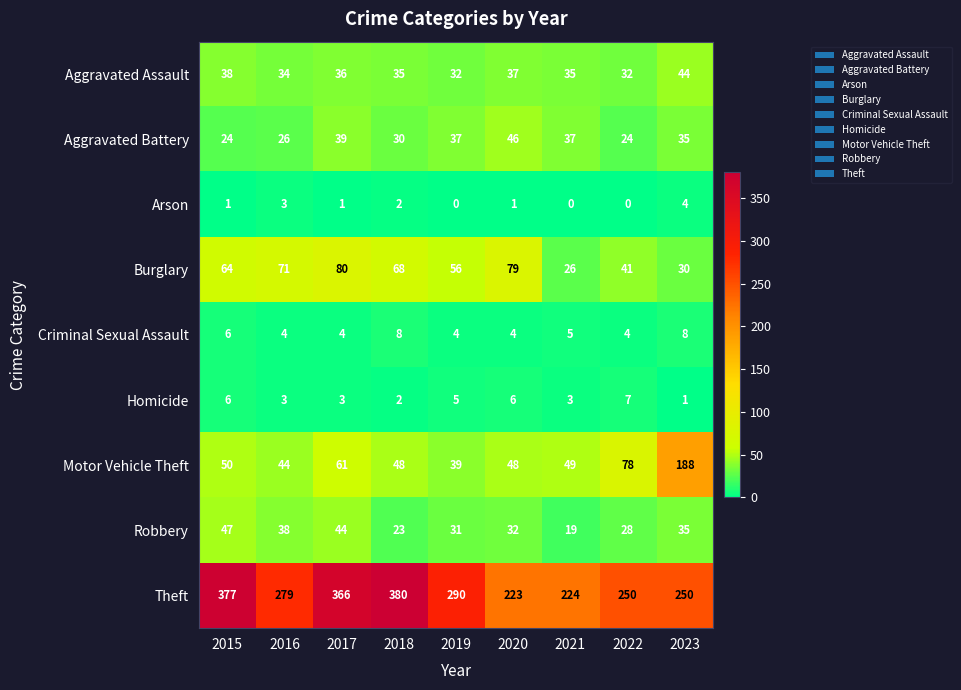

Which series changed the most between 2018 and 2022?

Theft